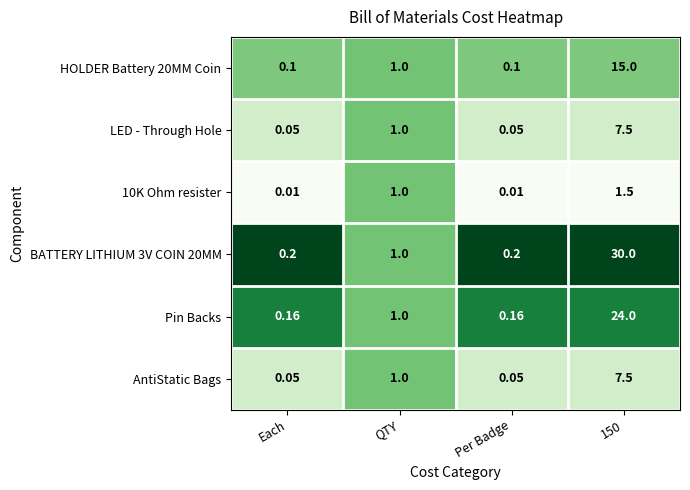

Where is Pin Backs nearest to the value 12?

QTY